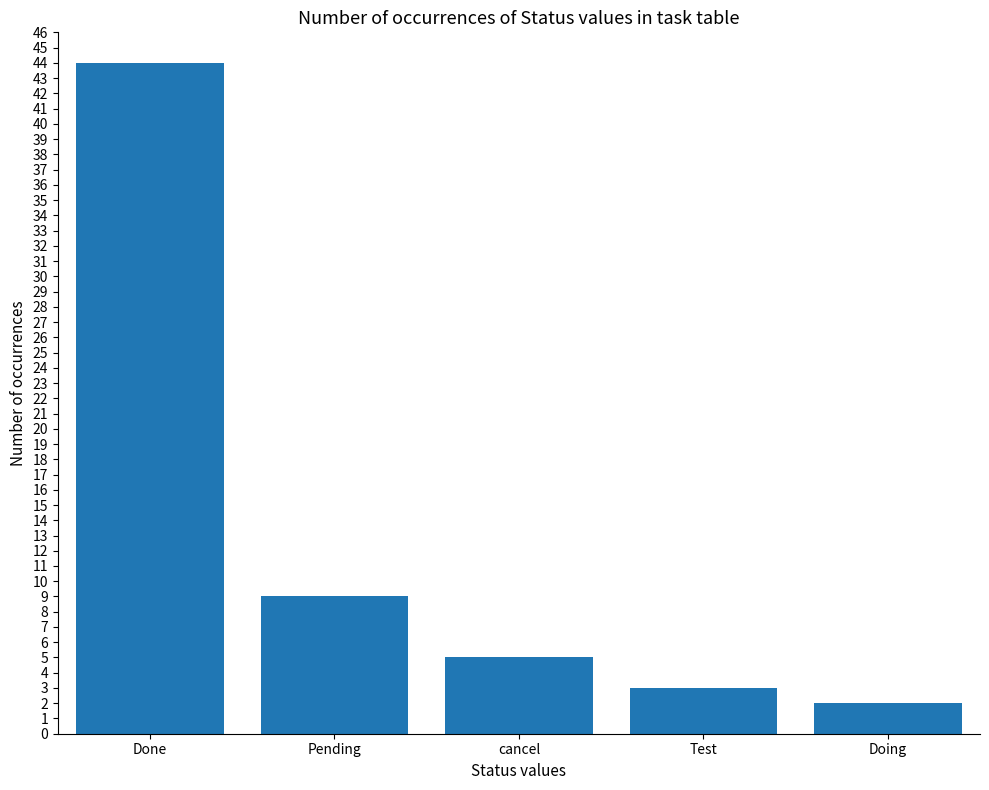

List the labels in order of value, smallest first.

Doing, Test, cancel, Pending, Done